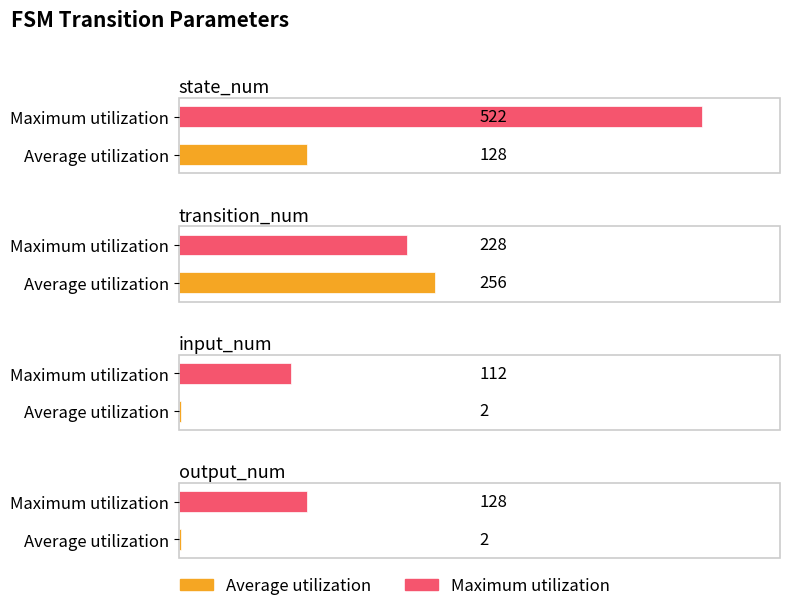

Between state_num and output_num, which is larger?

state_num